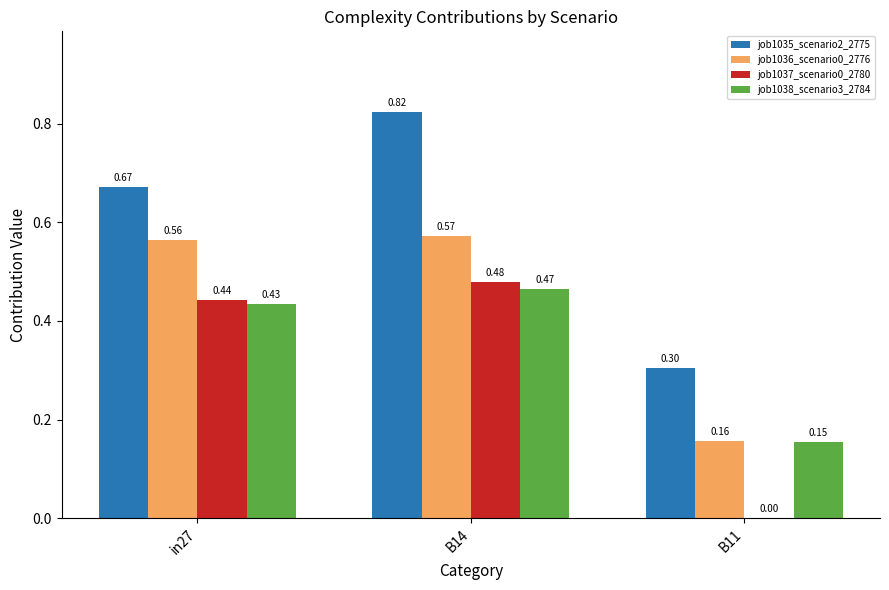

Between B14 and B11, which series saw the biggest shift?

job1035_scenario2_2775